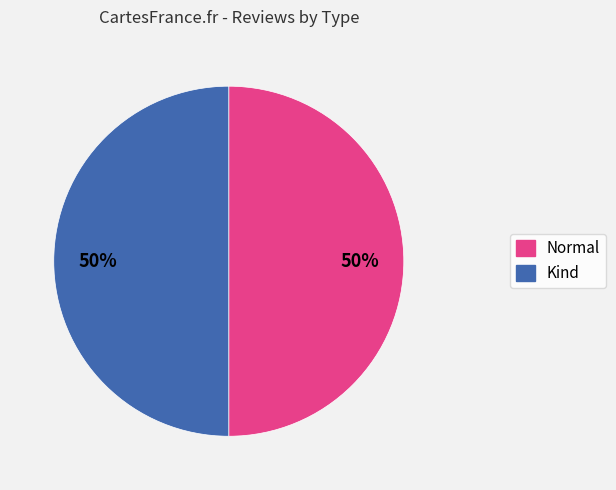

To the nearest percent, what is the average slice percentage?

50%